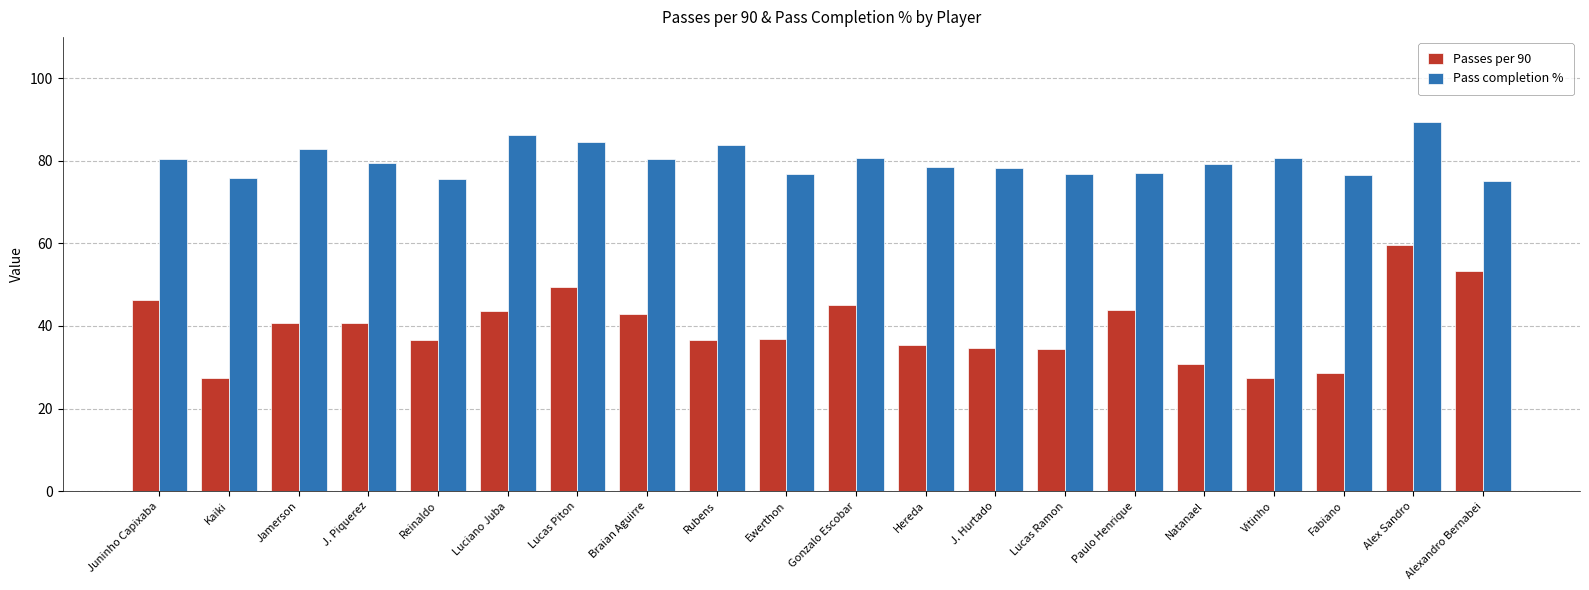

Is it true that Passes per 90 equals 43.9 at Paulo Henrique?

True